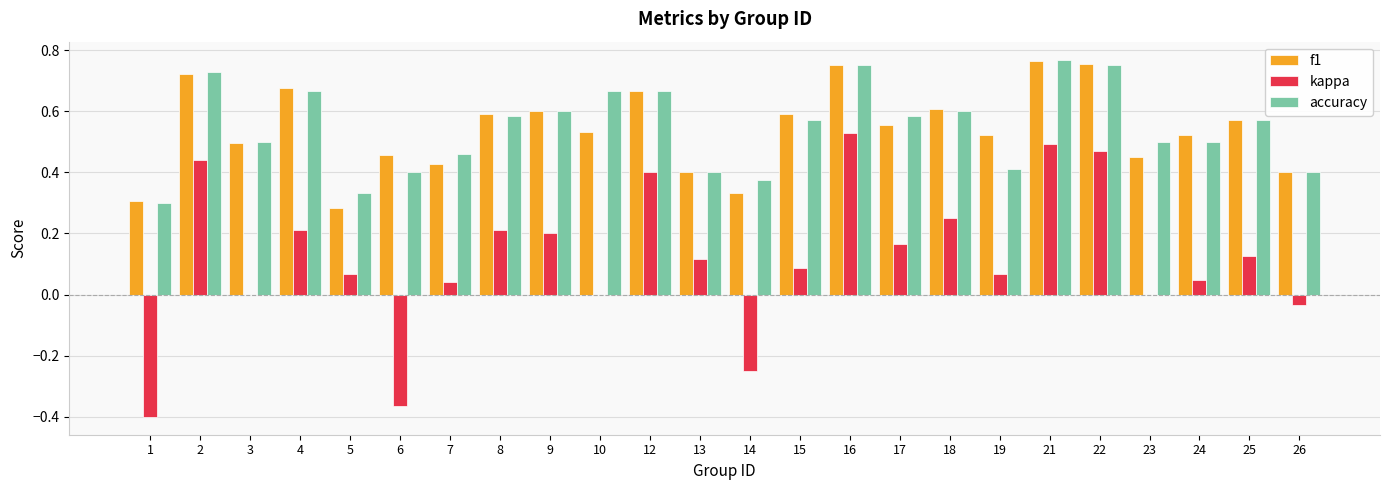

True or false: accuracy has a value of 0.6 at 25.

True